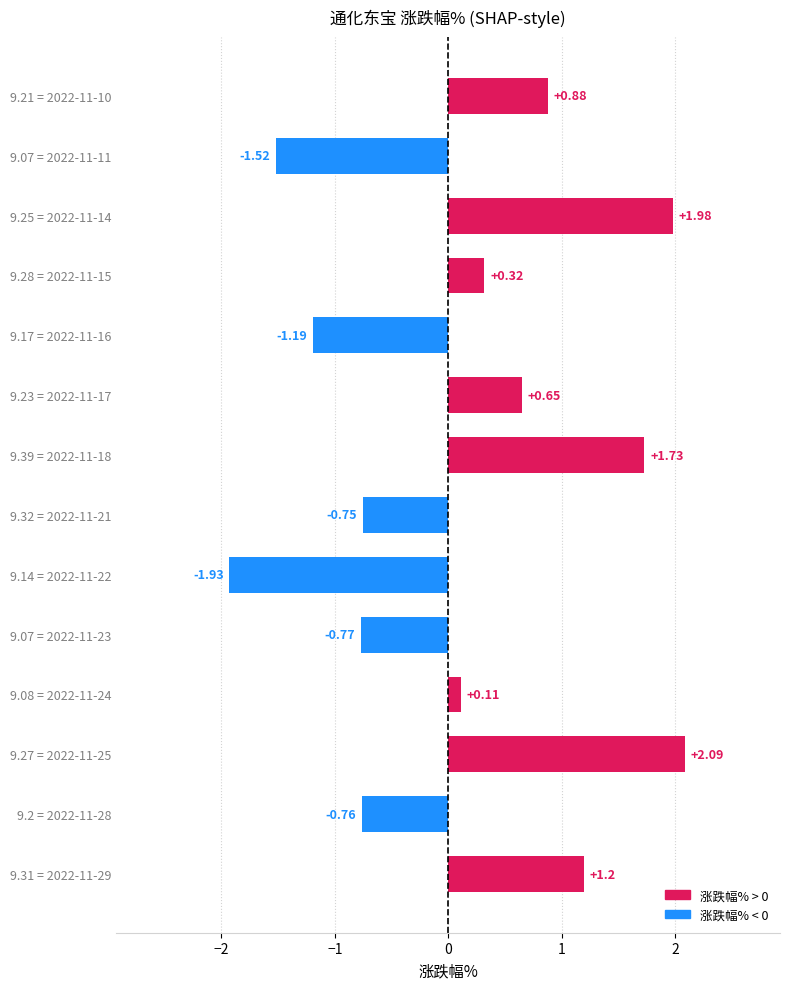

Between 9.2 = 2022-11-28 and 9.08 = 2022-11-24, which is larger?

9.08 = 2022-11-24